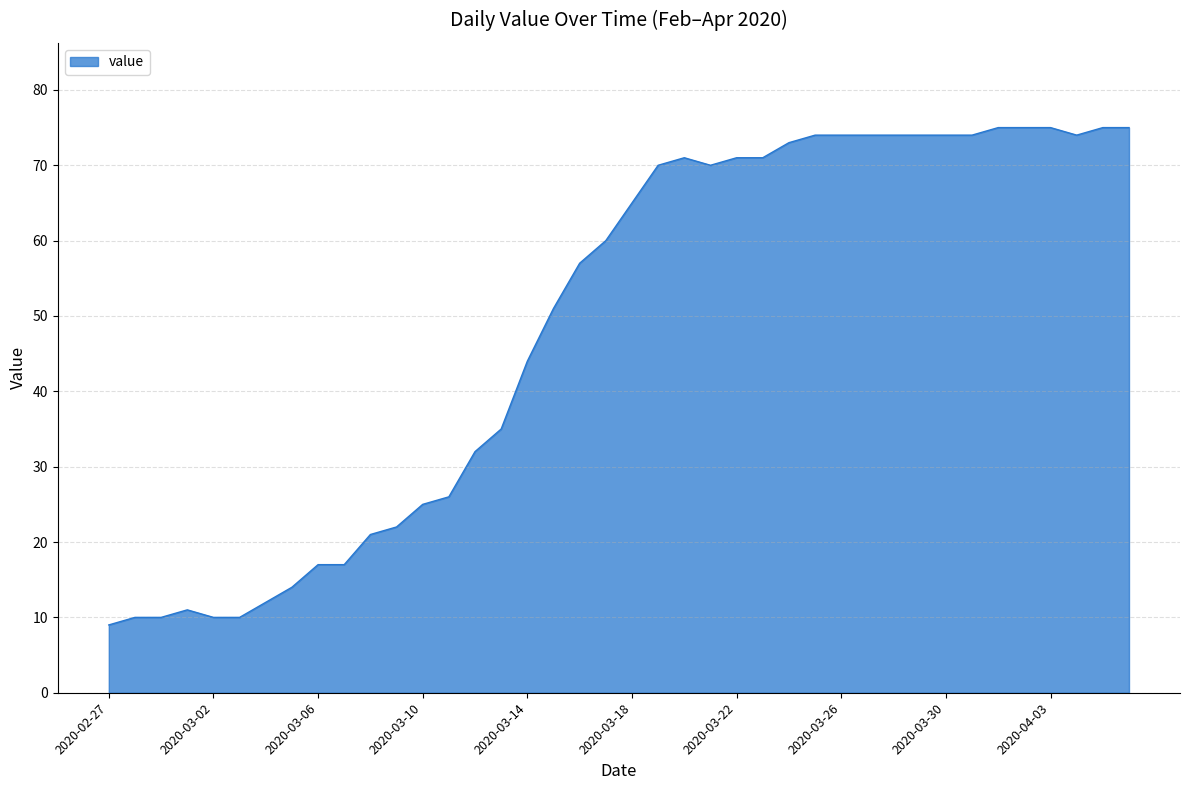

What is the maximum value shown in the chart?

75